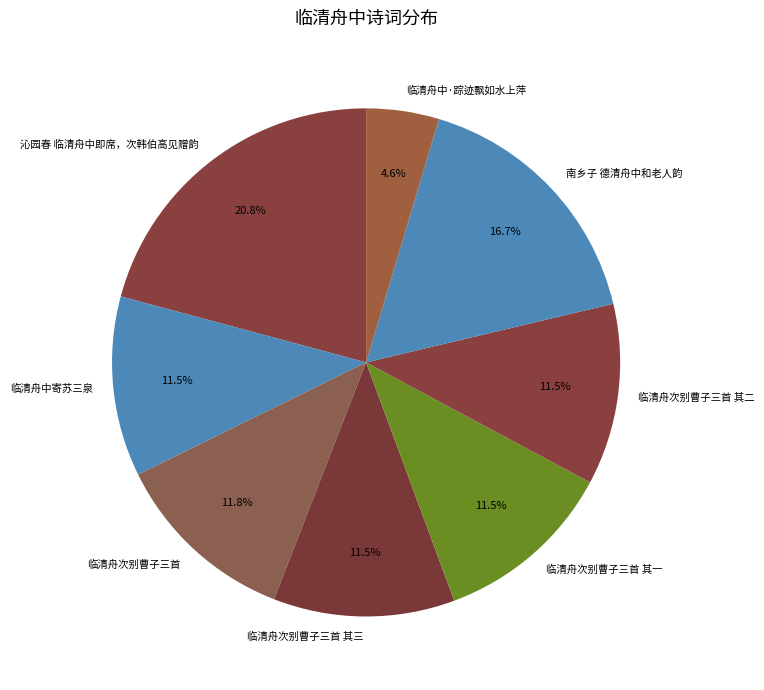

Between 临清舟次别曹子三首 其三 and 沁园春 临清舟中即席，次韩伯高见赠韵, which is larger?

沁园春 临清舟中即席，次韩伯高见赠韵